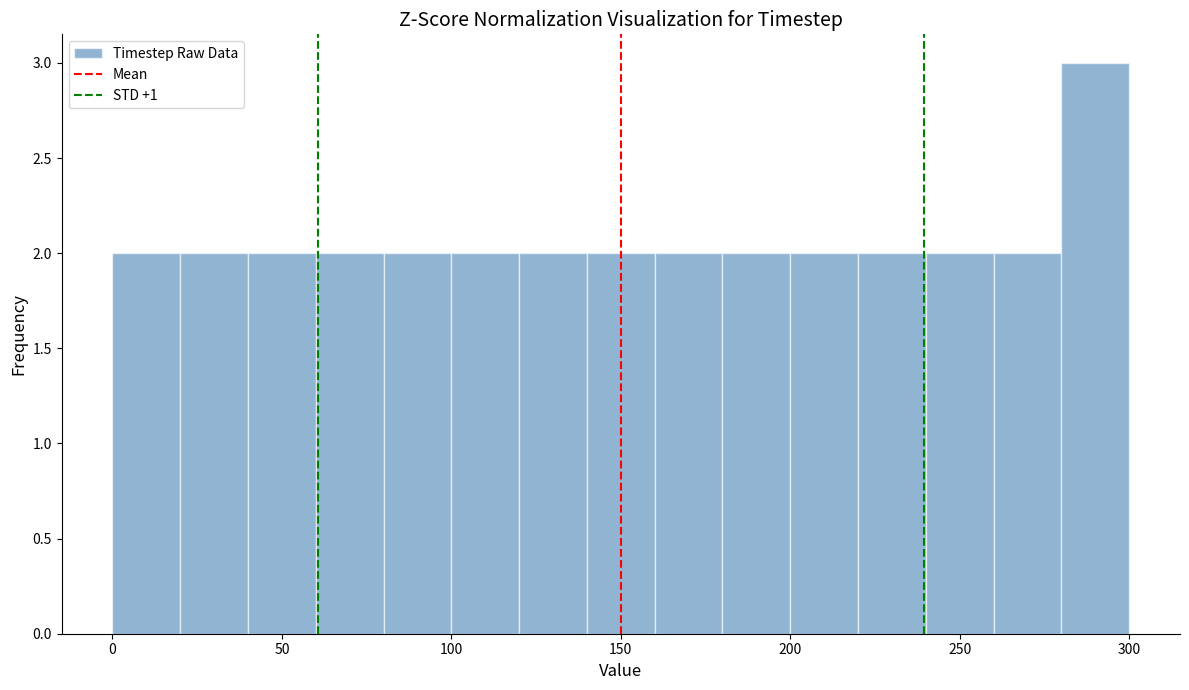

What is the height of the bar covering 280 to 300 on the x-axis? The values are not printed on the chart, so give them approximately, as read against the axis.

3